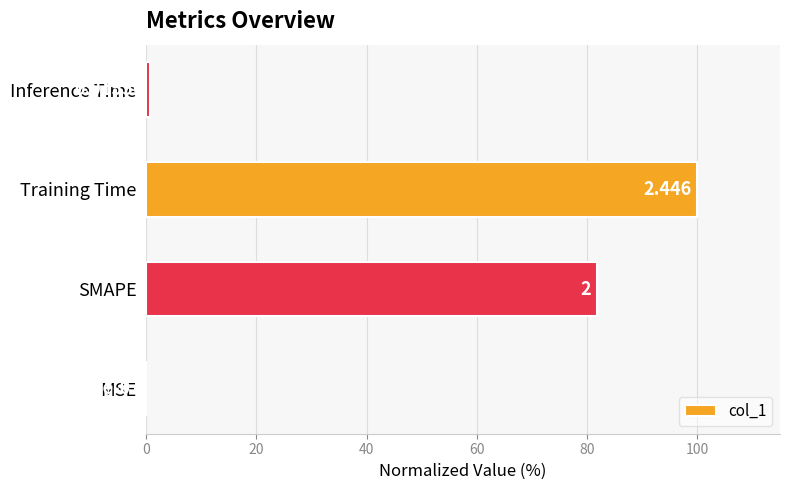

Where is the data nearest to the value 50?

SMAPE